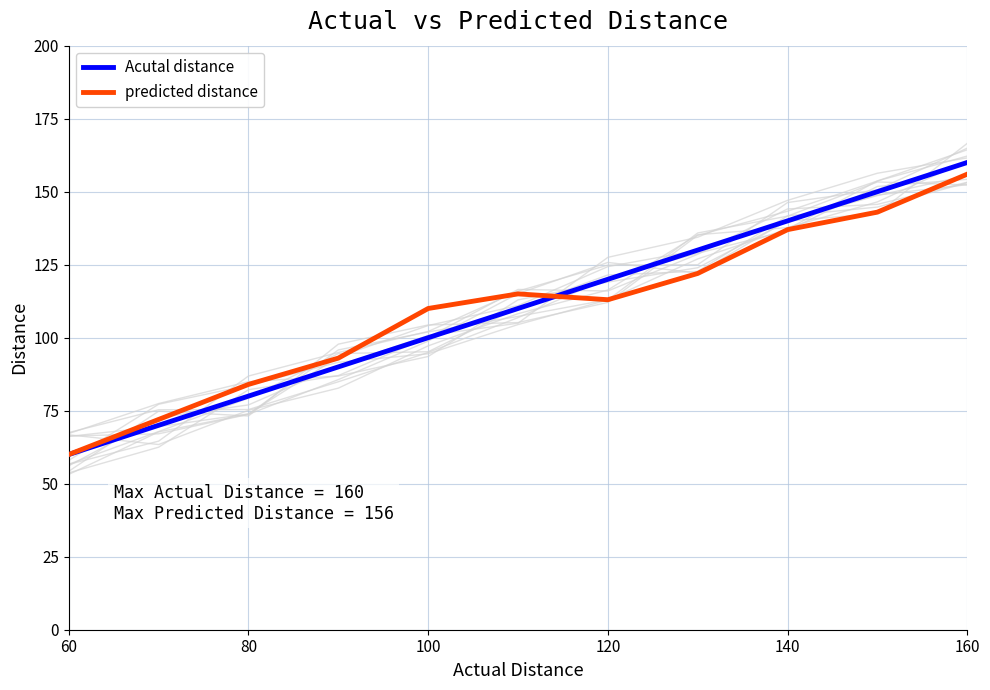

The value of Acutal distance at 80 is 108. True or false?

False